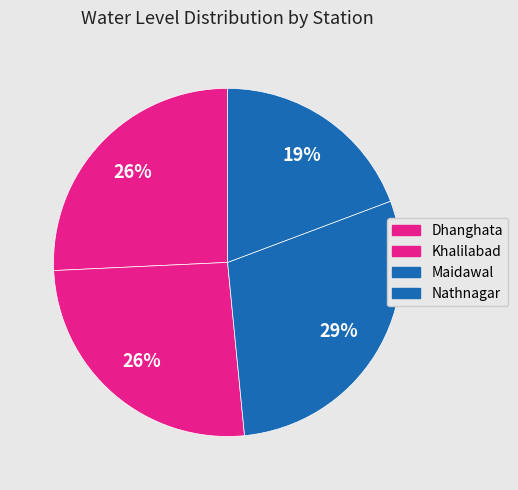

Count the number of slices in the pie.

4